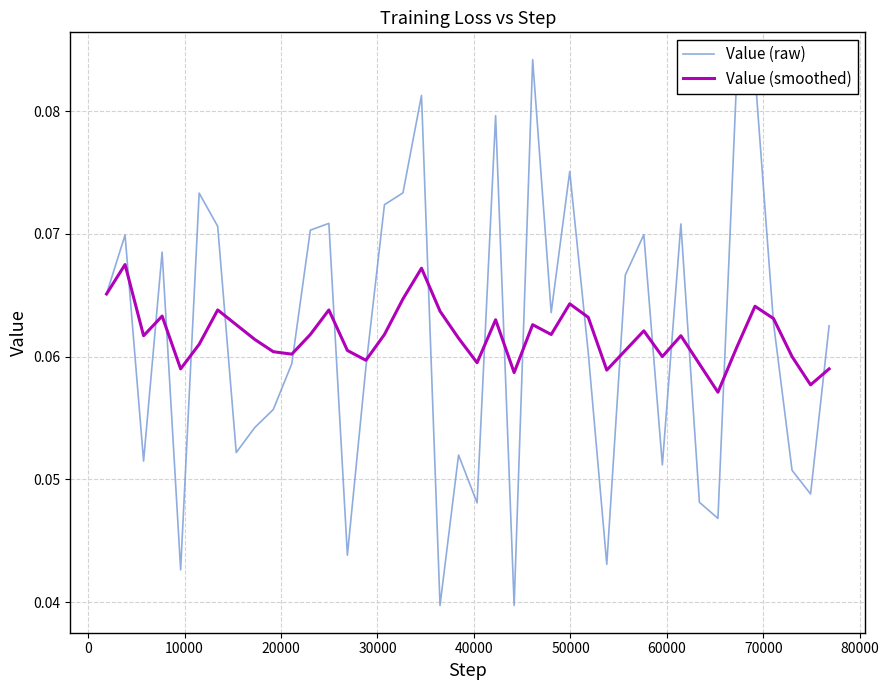

List the series in order of their peak value, lowest first.

Value (smoothed), Value (raw)